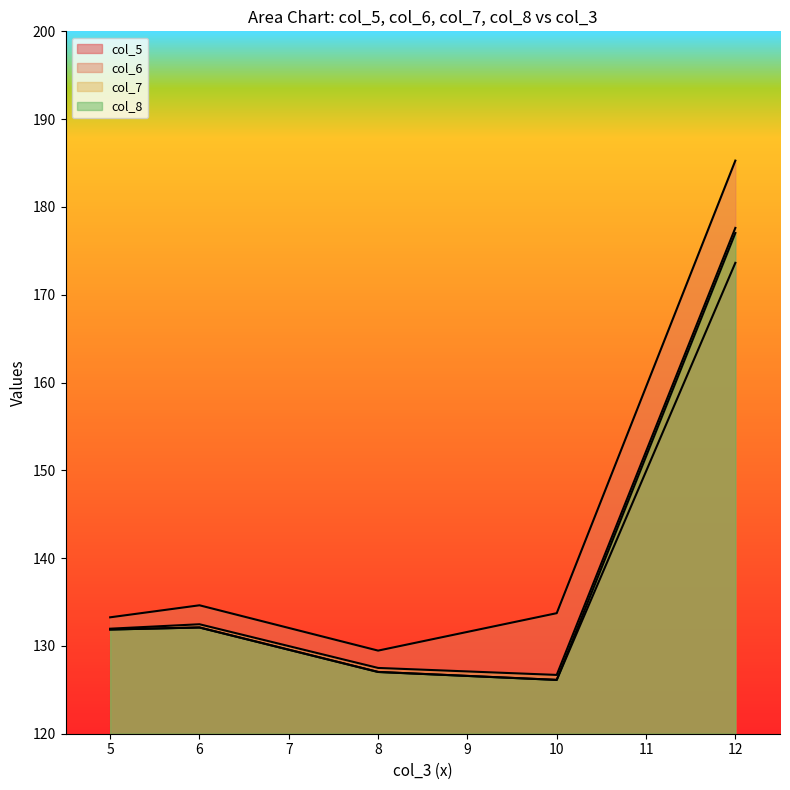

At which label does col_7 first exceed 131?

5